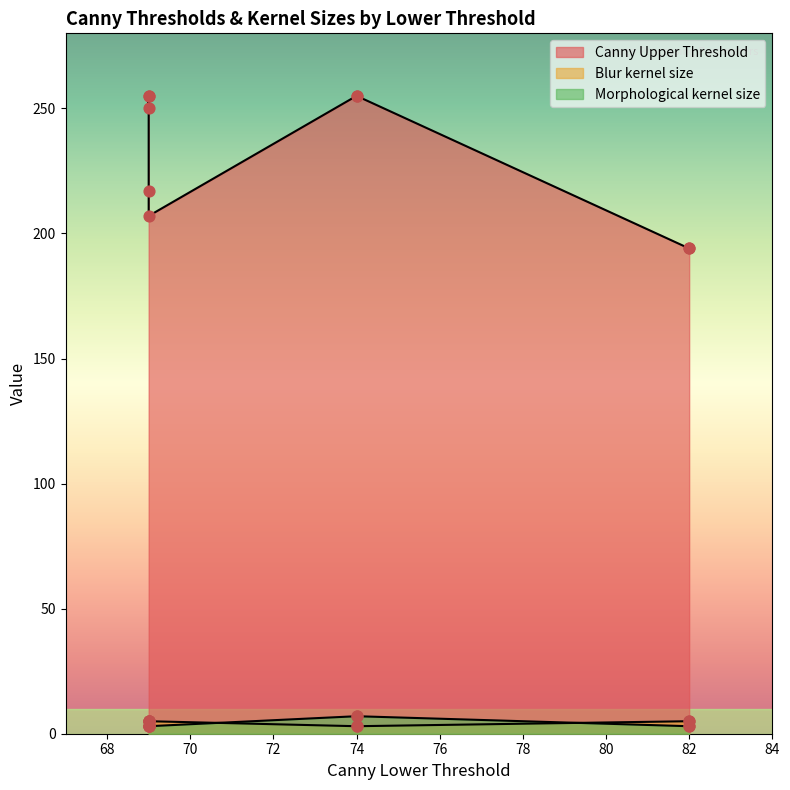

Which series has the widest spread of Y values?

Canny Upper Threshold